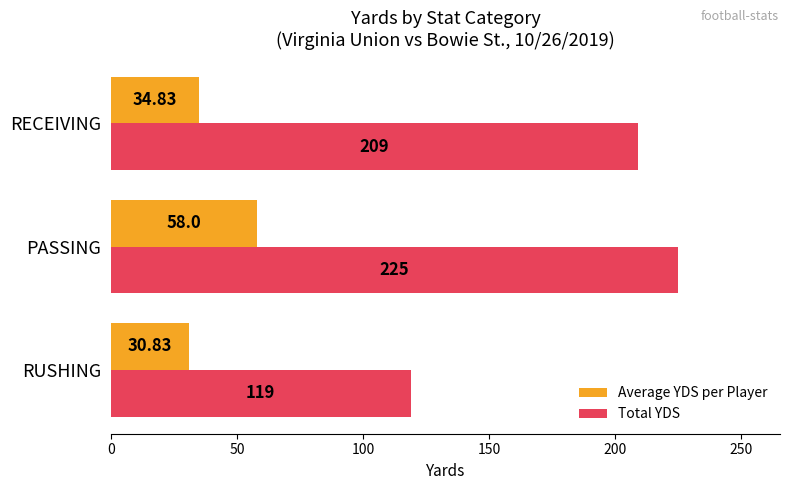

Which category has the highest value in the Total YDS series?

PASSING